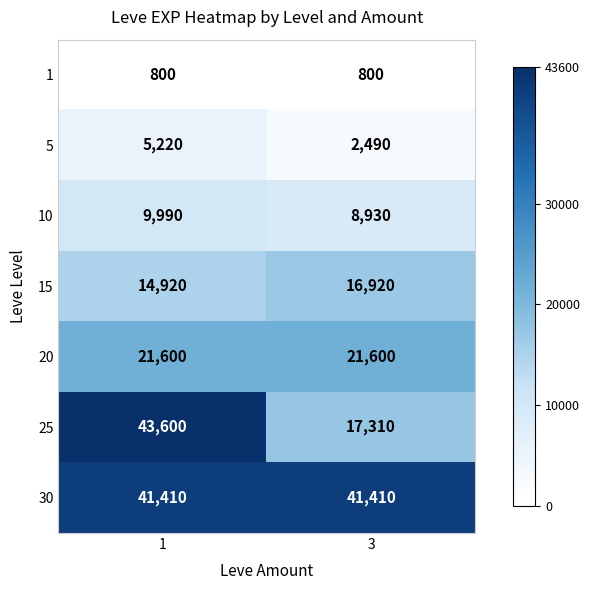

Read the 5 value at 1, to the nearest 100.

5200